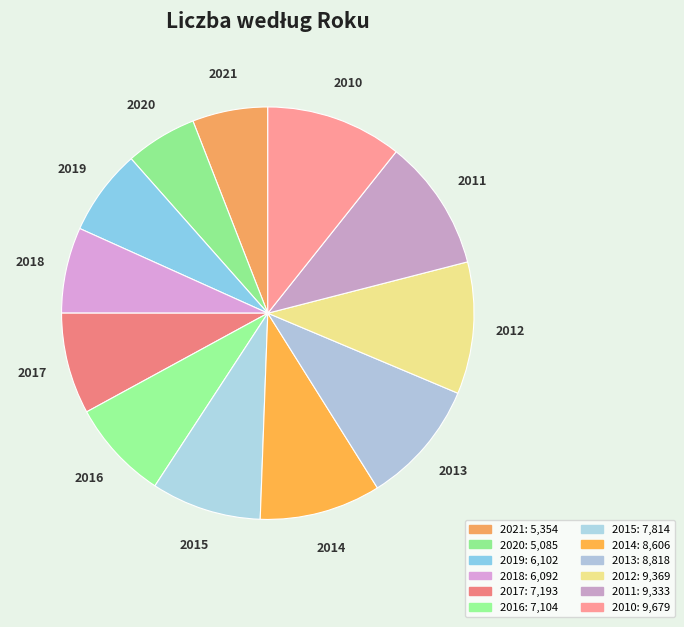

To the nearest percent, what is the difference between the 2014 and 2021 slice percentages?

4%